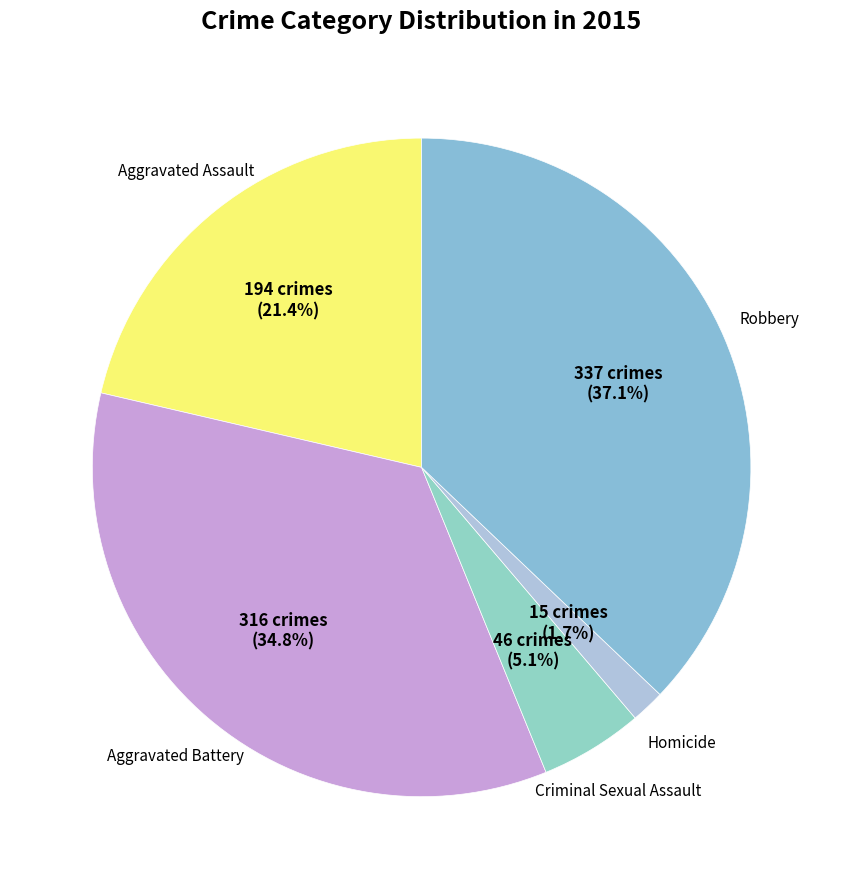

What is the largest slice in the pie chart?

Robbery